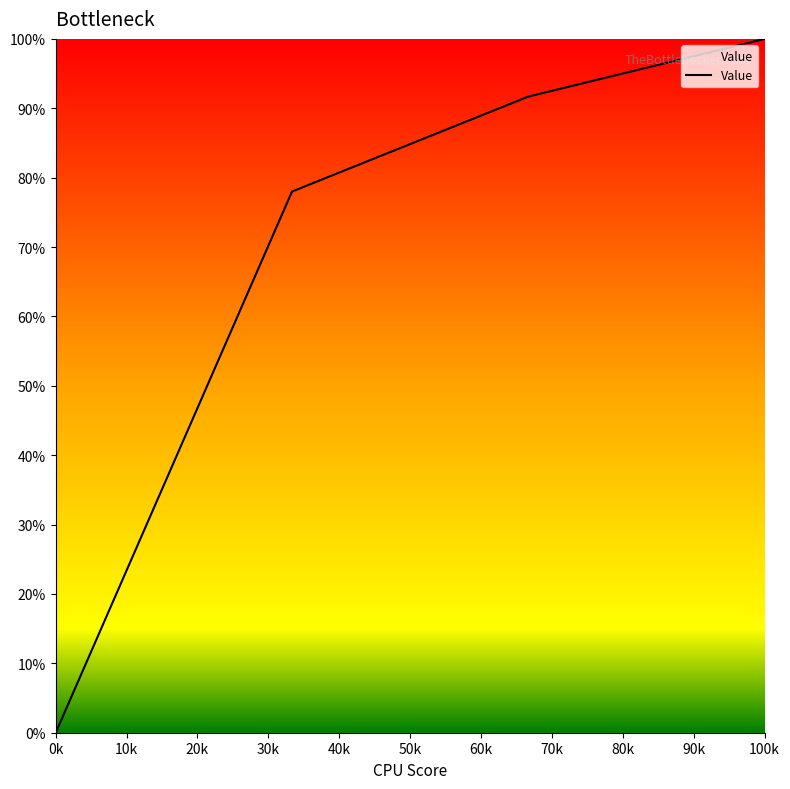

What is the sum of all values?

269.7